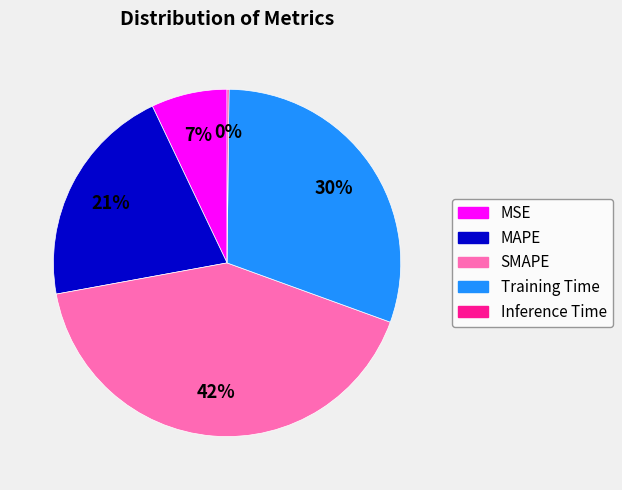

What is the largest slice in the pie chart?

SMAPE